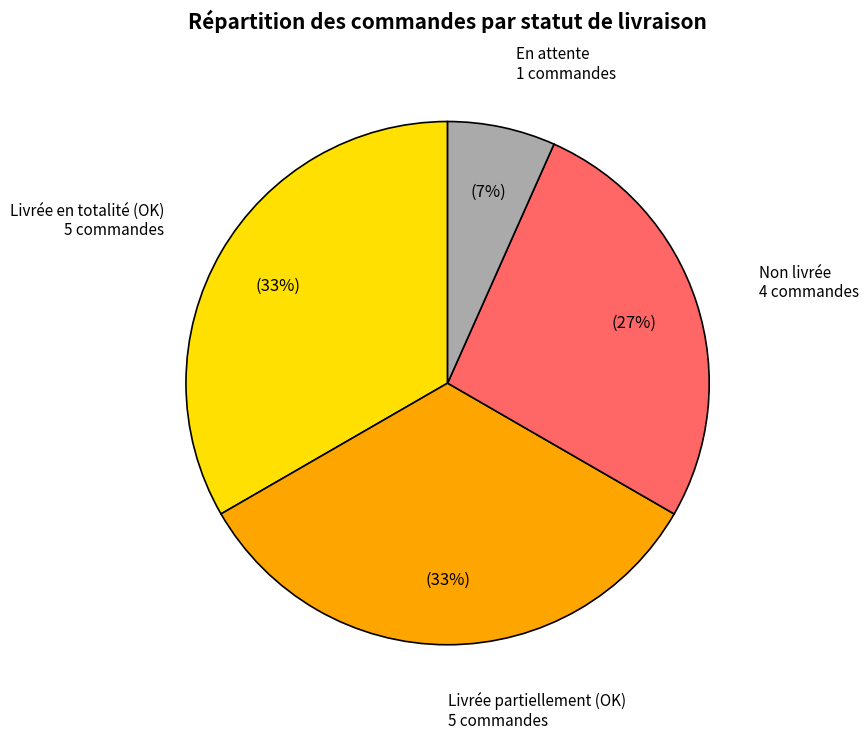

What percentage is the Livrée en totalité (OK) slice, to the nearest percent?

33%